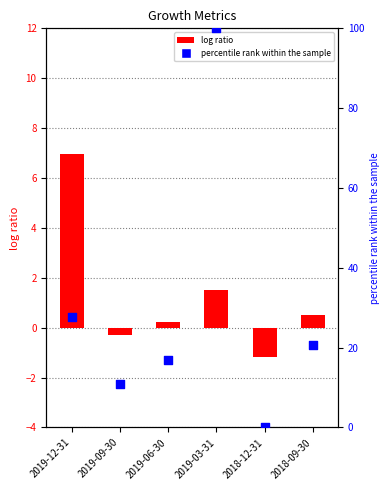

Which series reaches the maximum Y coordinate?

percentile rank within the sample